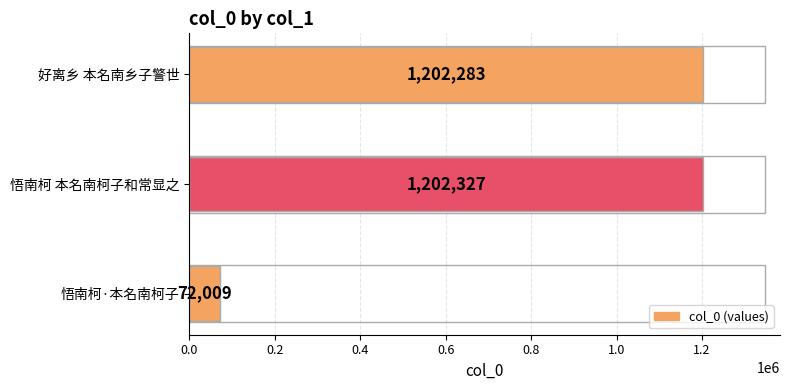

Is it true that the value at 悟南柯 本名南柯子和常显之 is 712326?

False